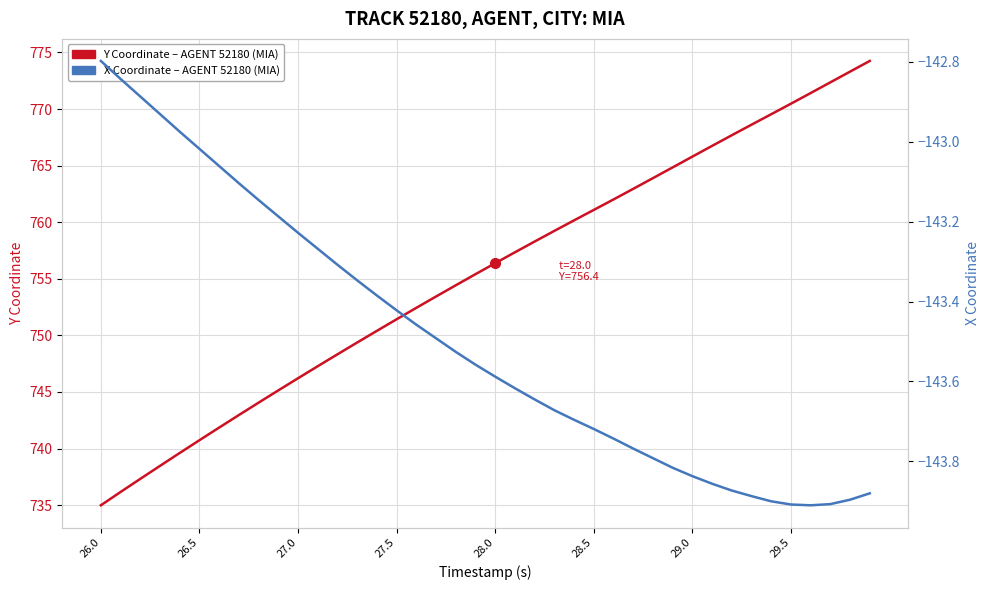

Which series has the widest spread of values?

Y Coordinate (AGENT 52180, MIA)